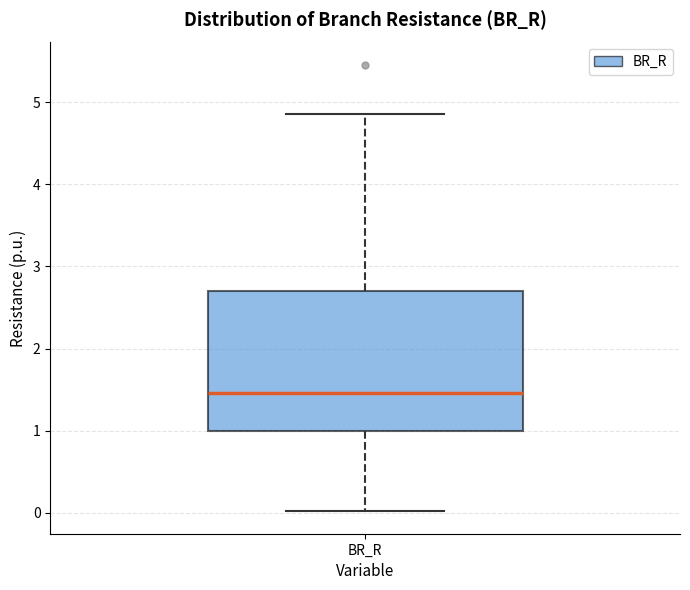

Read this box plot against the y-axis: the position of the median line, the range covered by the box, and the ends of both whiskers. The values are not printed on the chart, so give them approximately, as read against the axis.

median 1.5, box 1.0 to 2.7, whiskers 0.0 to 4.9